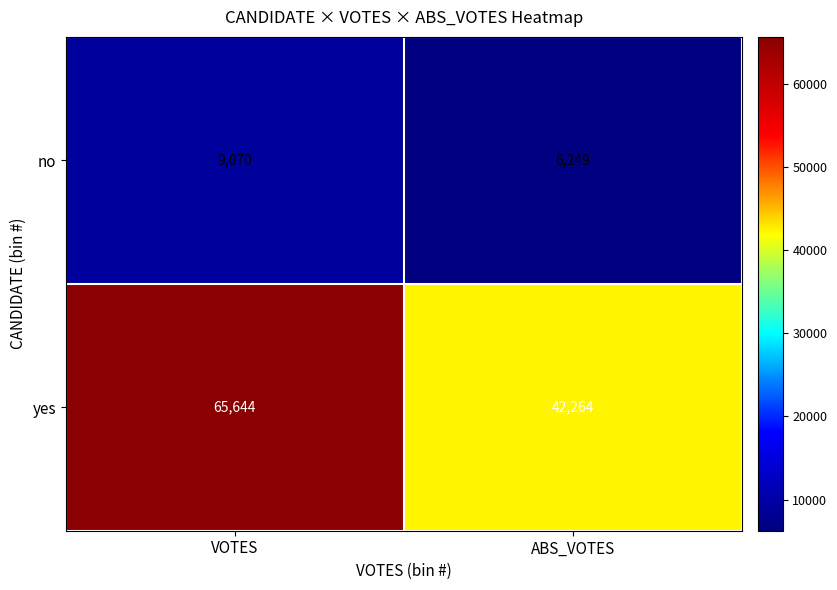

Reading left to right, transcribe all the data shown in this chart.

no: 9070	6249
yes: 65644	42264